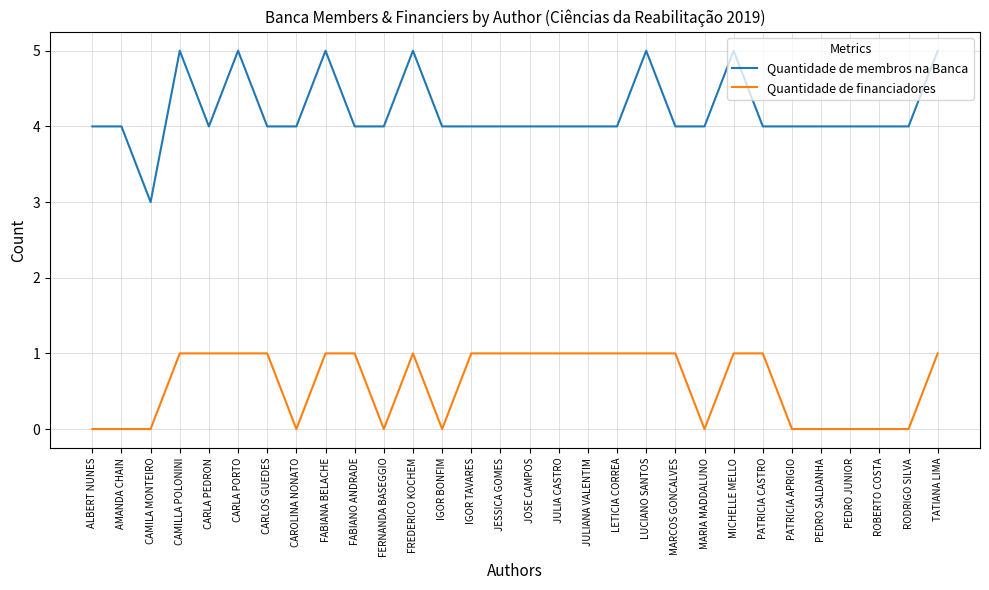

True or false: Quantidade de membros na Banca and Quantidade de financiadores cross at least once.

False